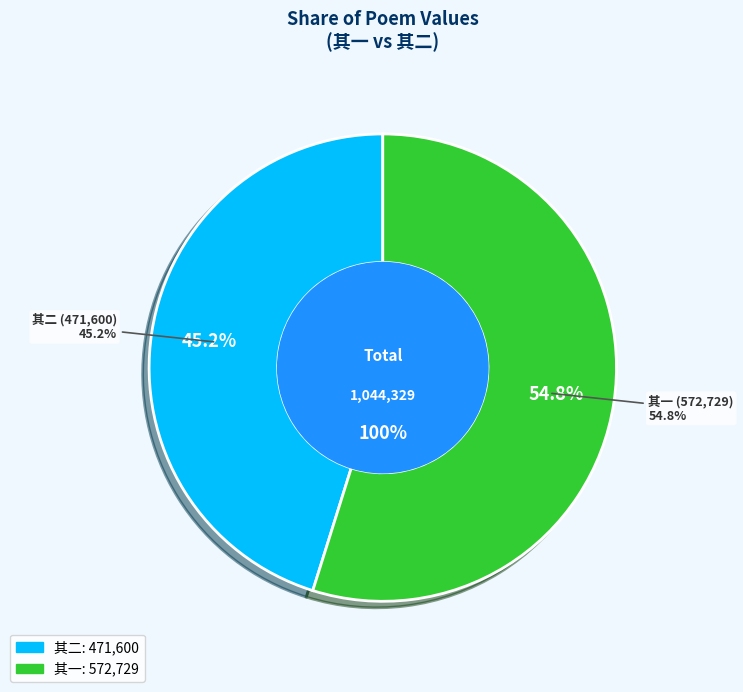

Which slice is the smallest?

暮春同谢生汪生小修游北城临水诸寺至德胜桥水轩待月 其二